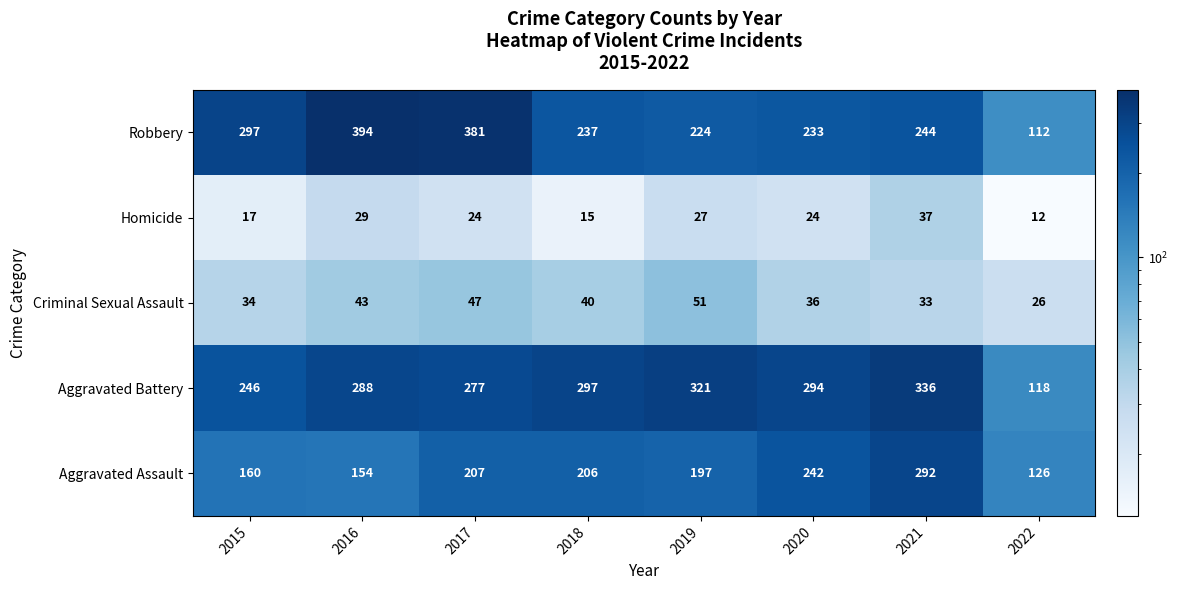

What is the total value across all series at 2017?

936